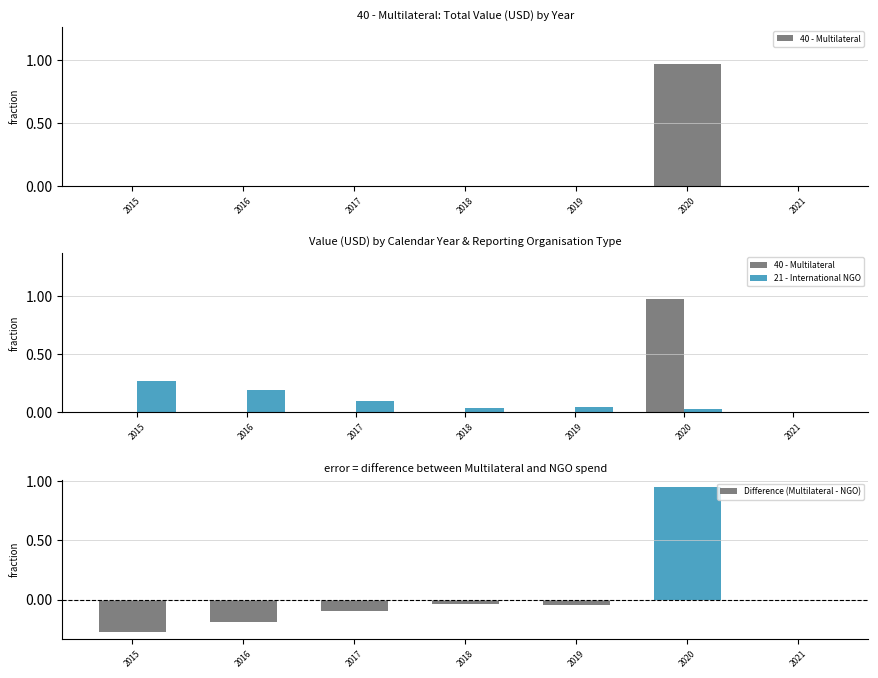

What is the sum of the 40 - Multilateral values at 2020 and 2016?

1.0